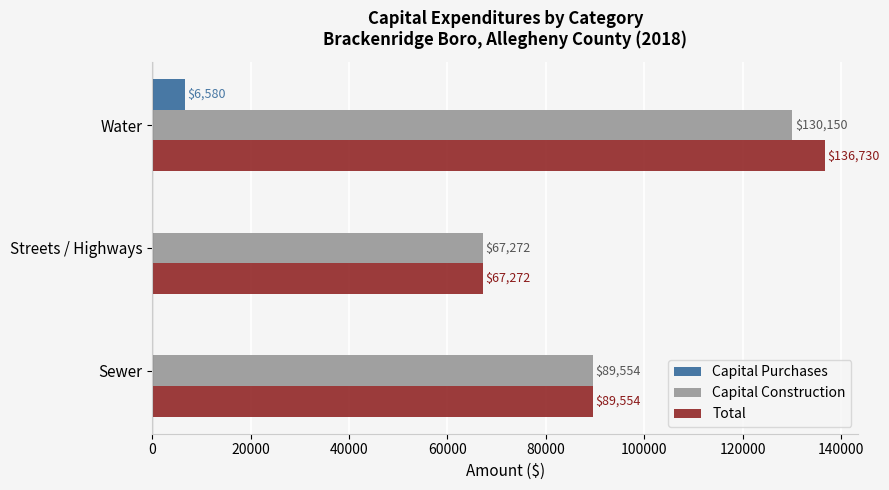

How many Capital Construction values are between 67272 and 130150?

3